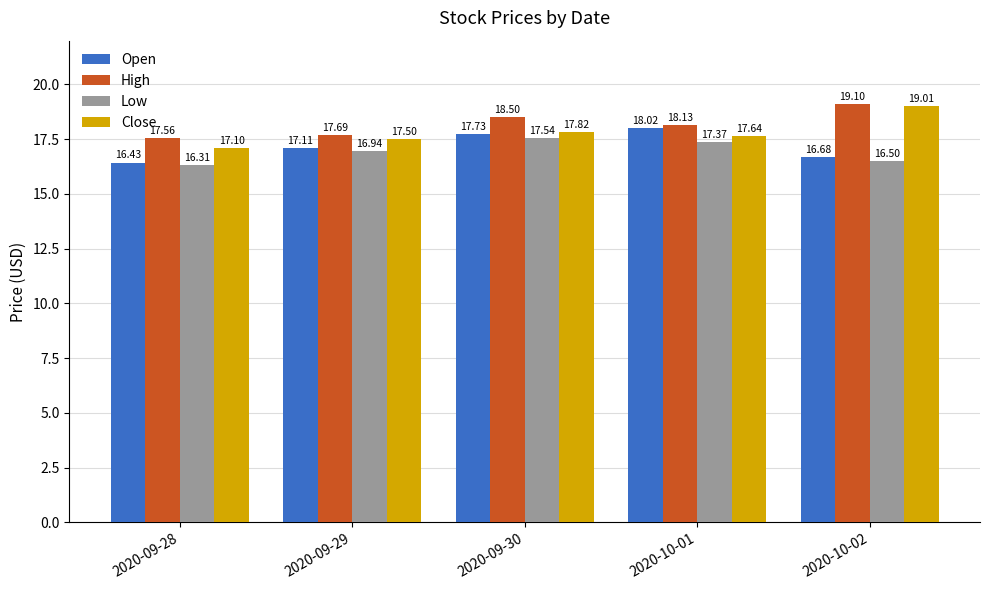

Are the bars horizontal?

No